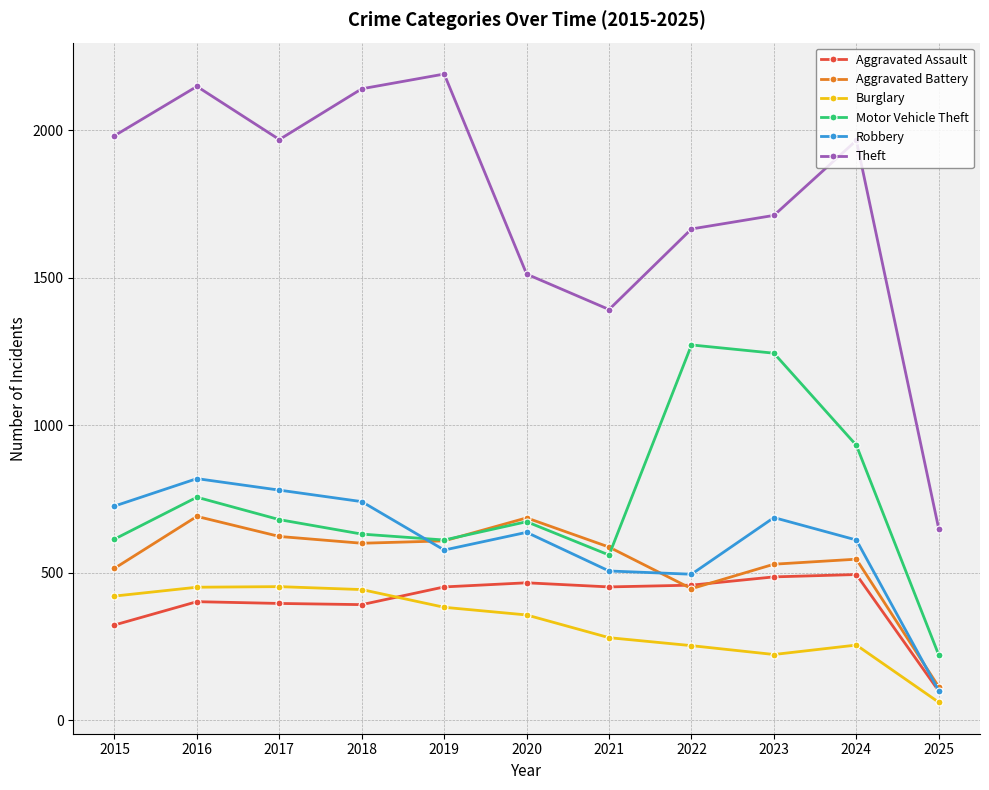

Which series has the largest range (max minus min)?

Theft